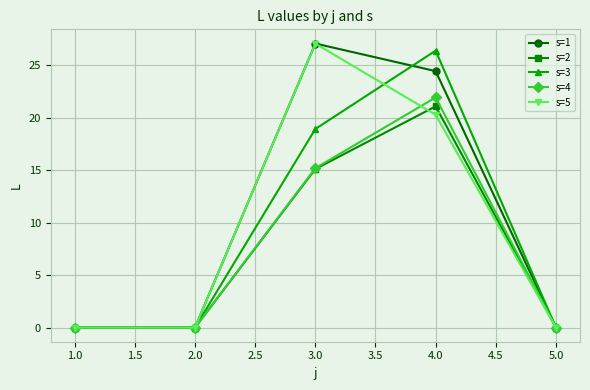

How many interior local peaks does the s=4 series have?

1